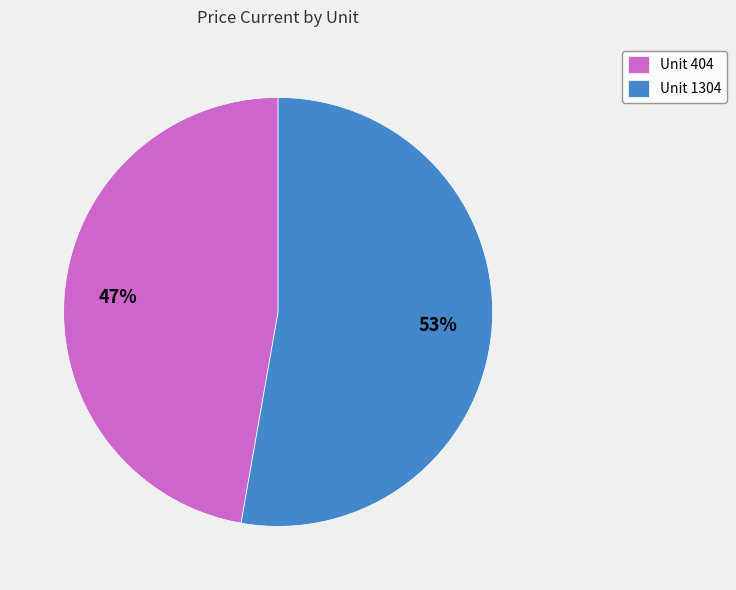

Is there a majority slice in this chart?

Yes